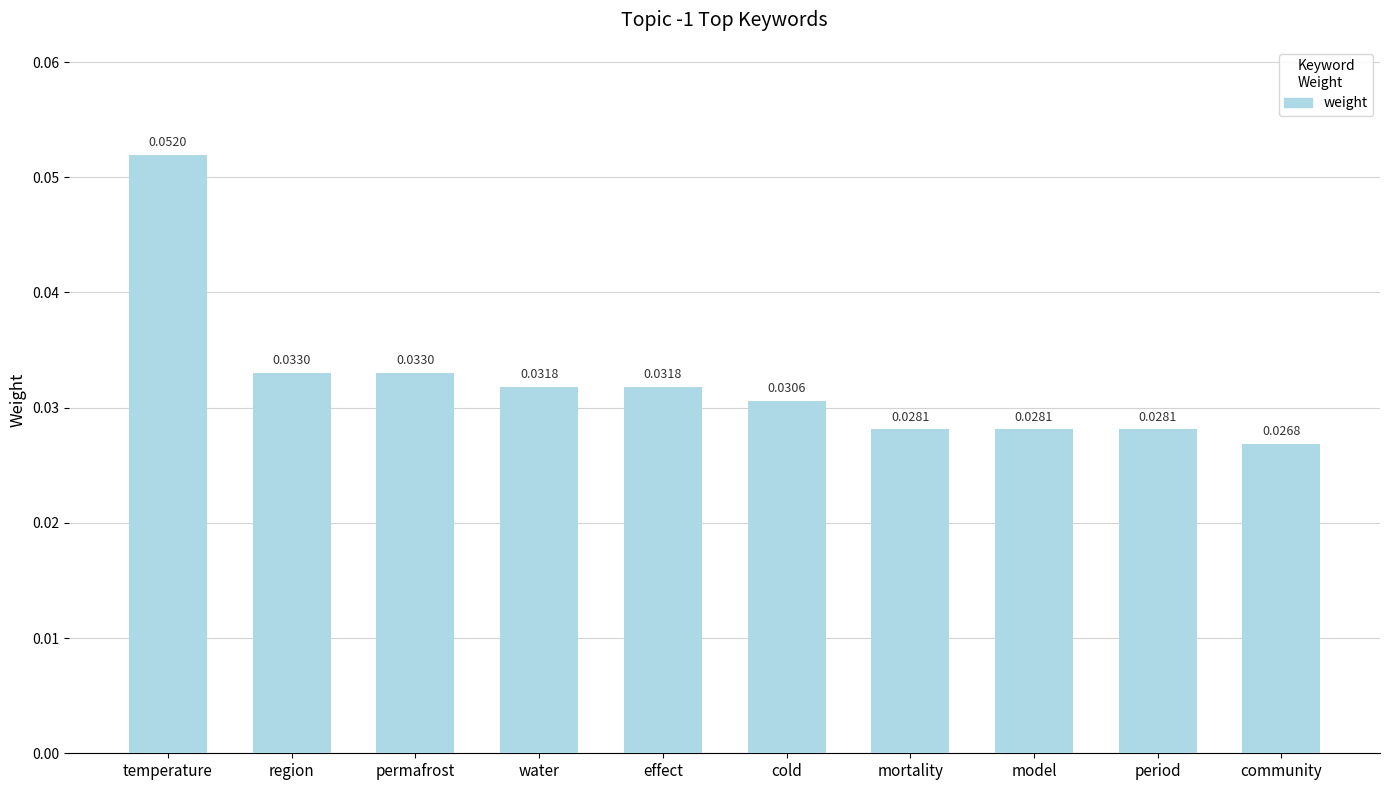

Which category has the highest value across all series?

temperature